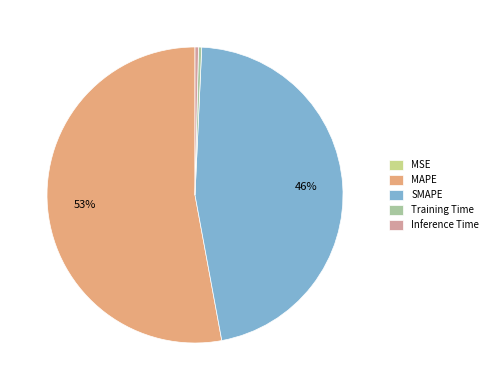

The SMAPE slice represents 61% of the pie. True or false?

False